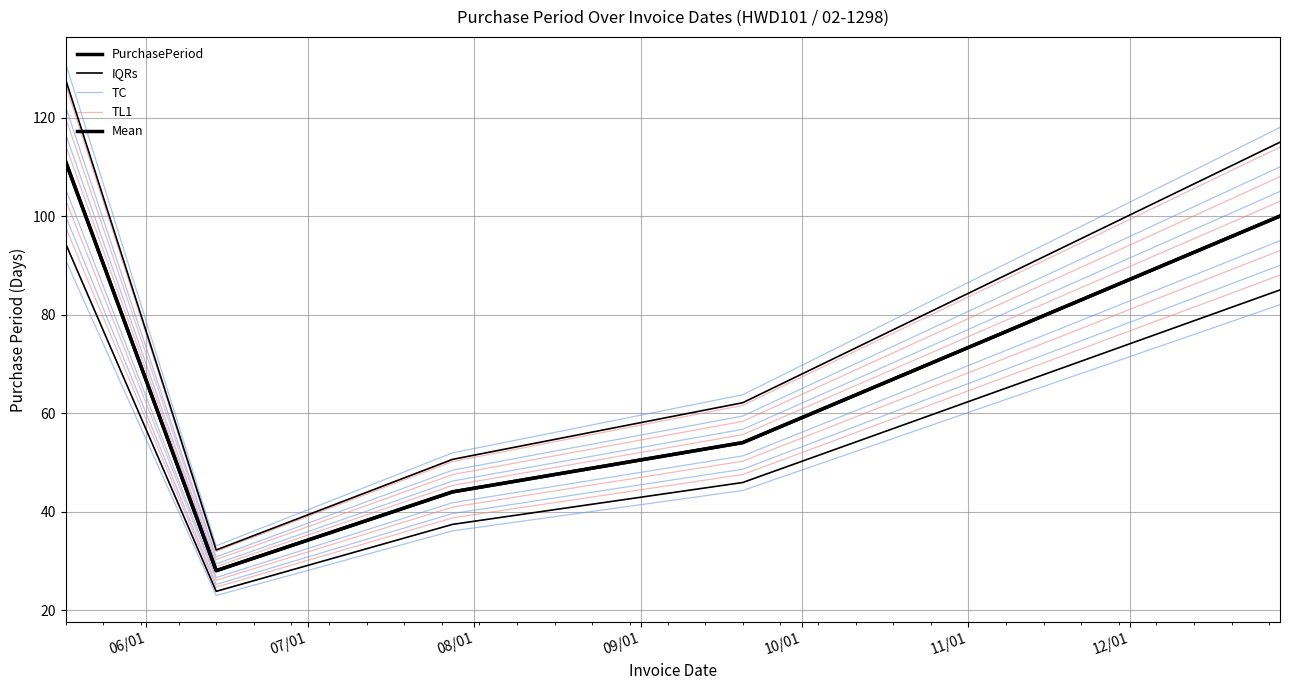

The IQRs series shows 150.9 at 10/01. True or false?

False